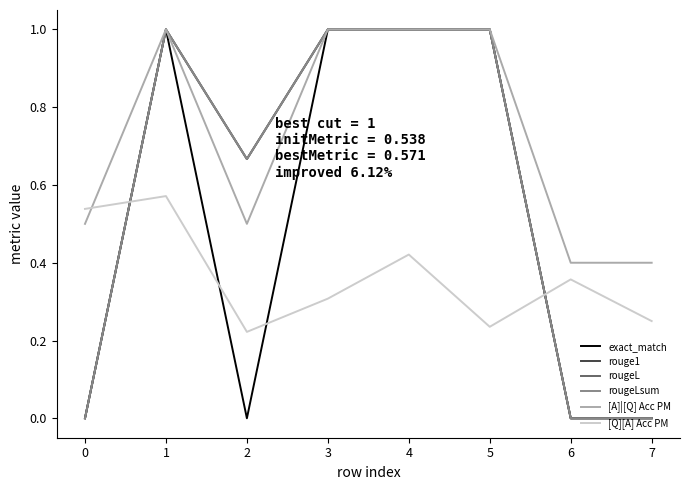

Between 4 and 6, which series saw the biggest shift?

exact_match